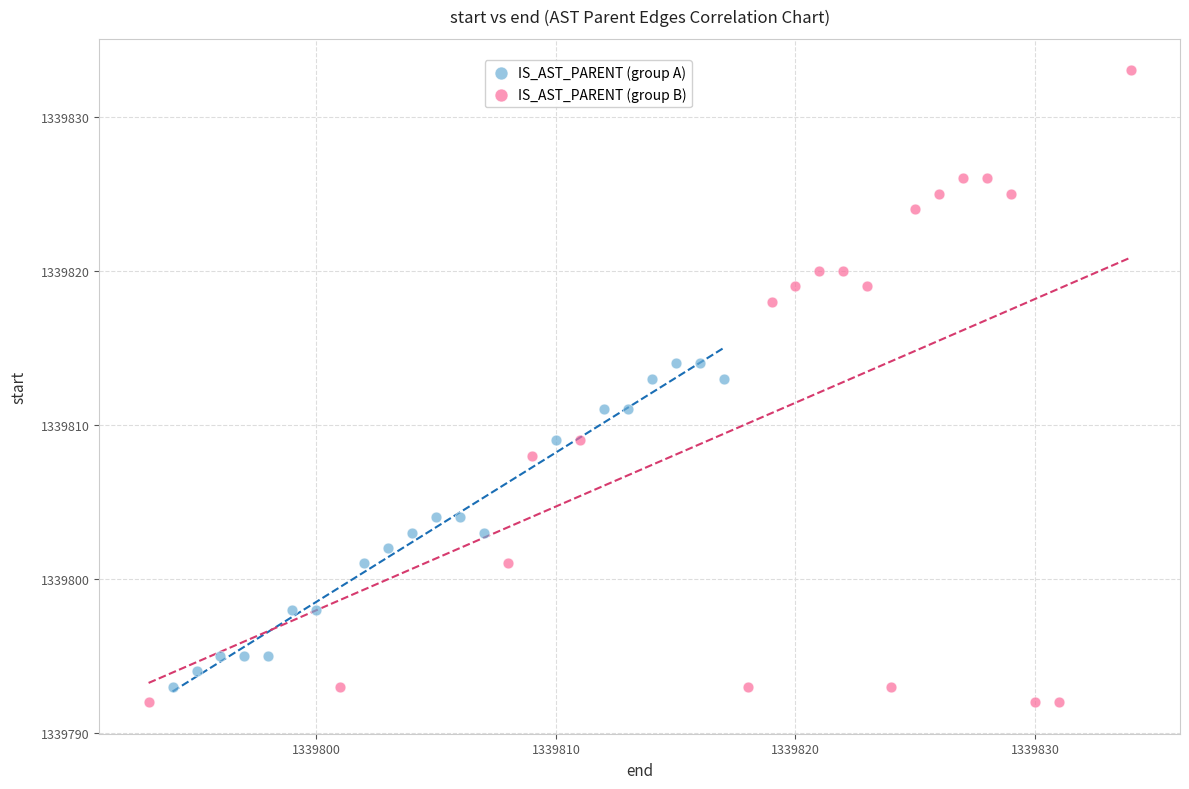

Which series reaches the maximum Y coordinate?

IS_AST_PARENT (group B)